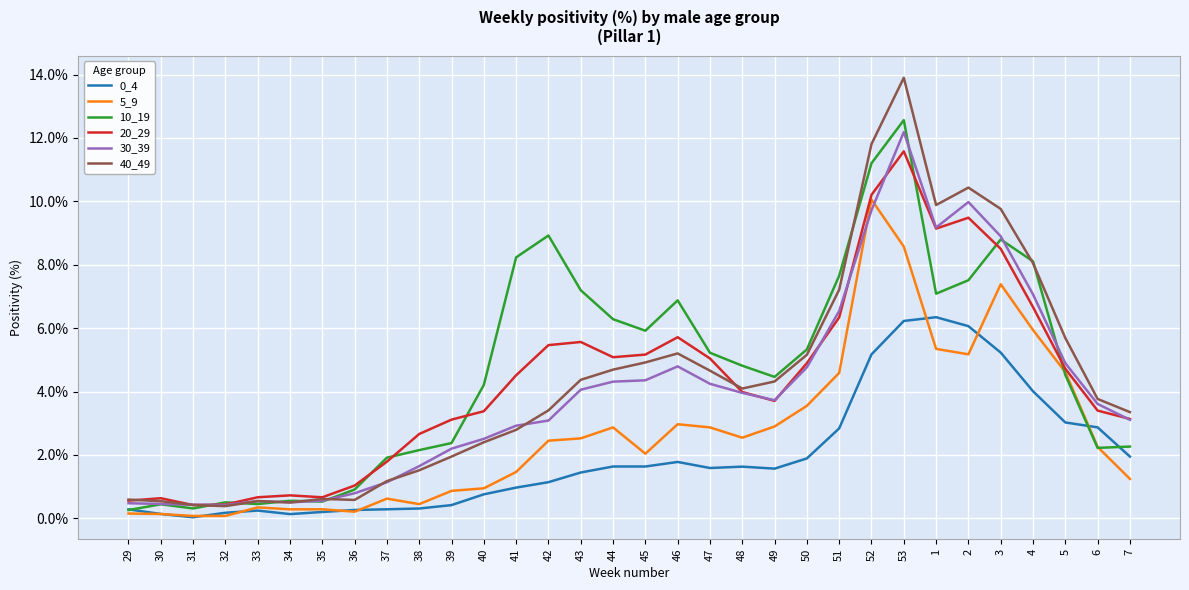

At which label does 40_49 reach its peak?

53